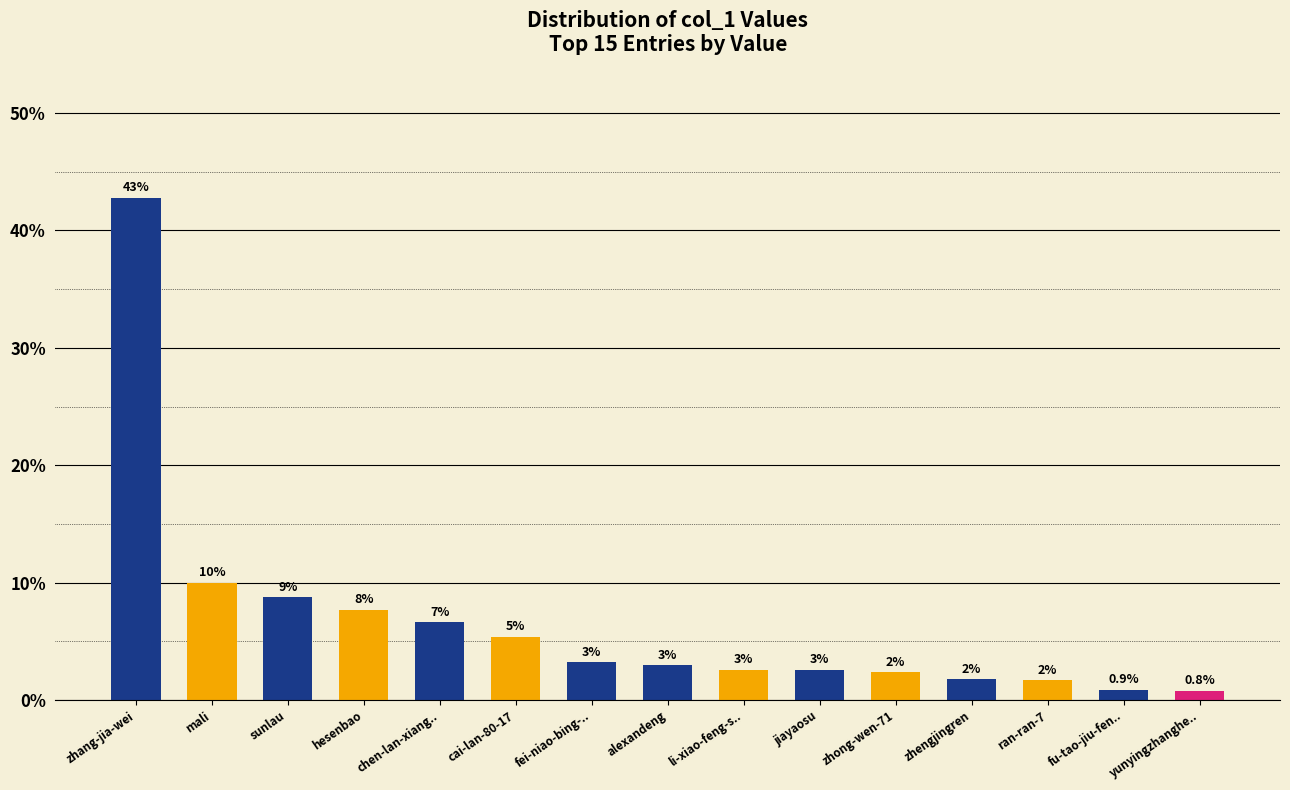

Rank the categories by value from lowest to highest.

yunyingzhanghe.., fu-tao-jiu-fen.., ran-ran-7, zhengjingren, zhong-wen-71, jiayaosu, li-xiao-feng-s.., alexandeng, fei-niao-bing-.., cai-lan-80-17, chen-lan-xiang.., hesenbao, sunlau, mali, zhang-jia-wei